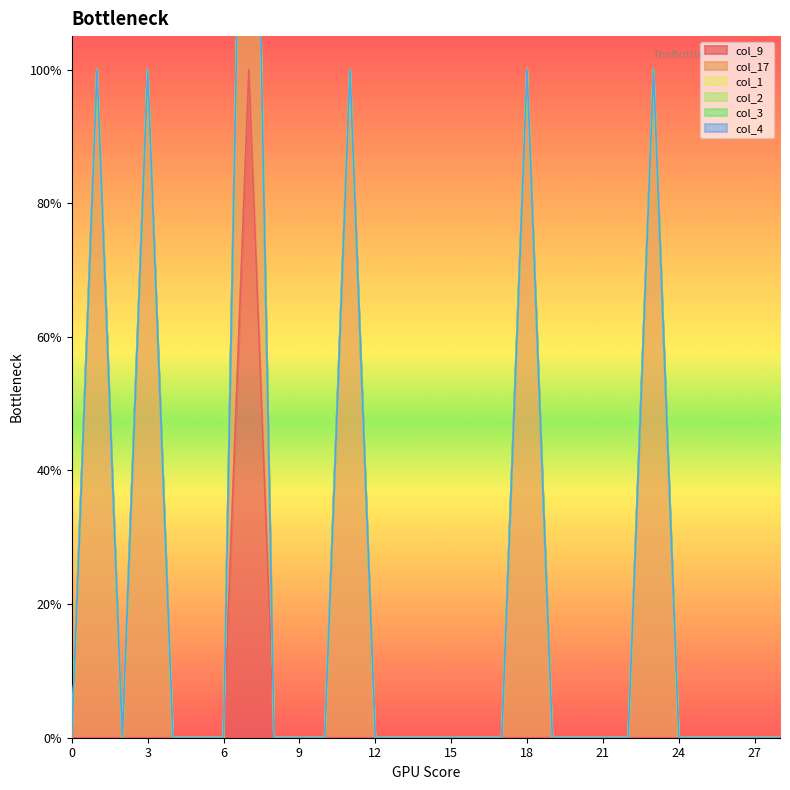

Which has a higher value, 18 or 17?

18